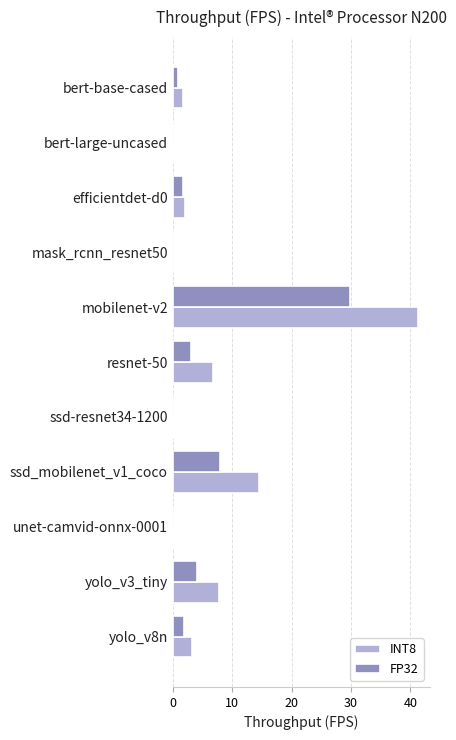

Count the number of data series in this chart.

2